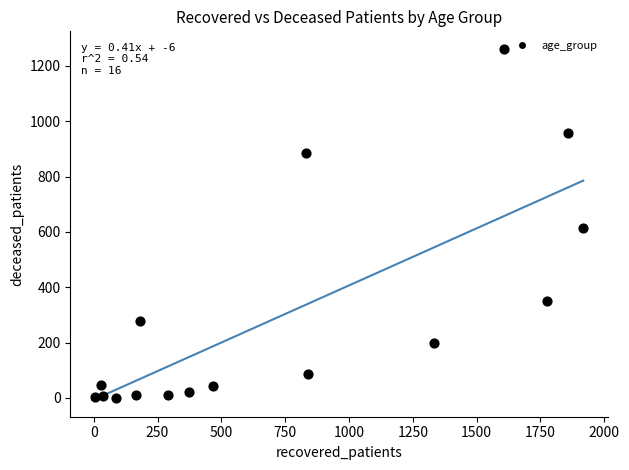

What Y value in the scatter plot is closest to 631?

614